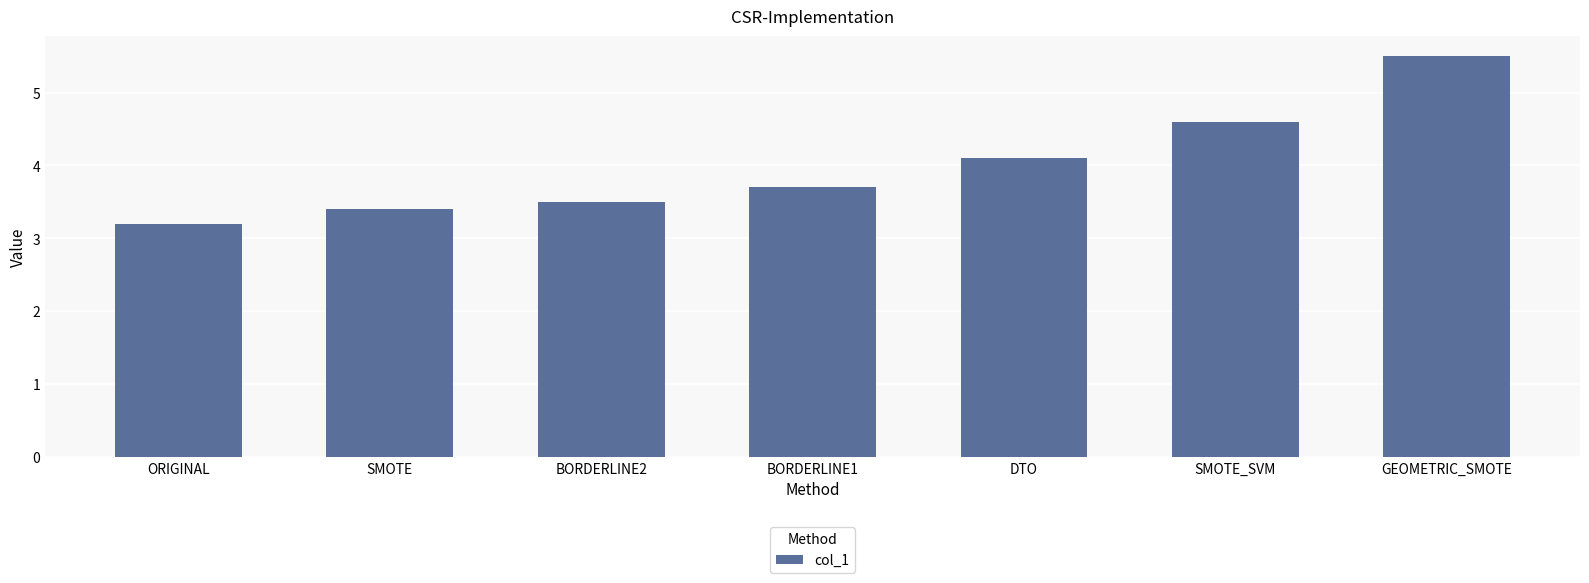

At which category does the chart reach its peak across all series?

GEOMETRIC_SMOTE